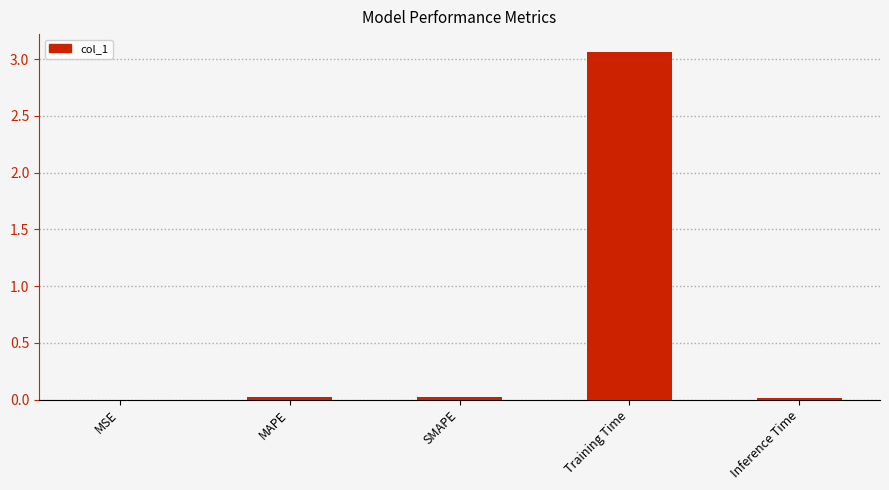

What is the sum of all values?

3.1